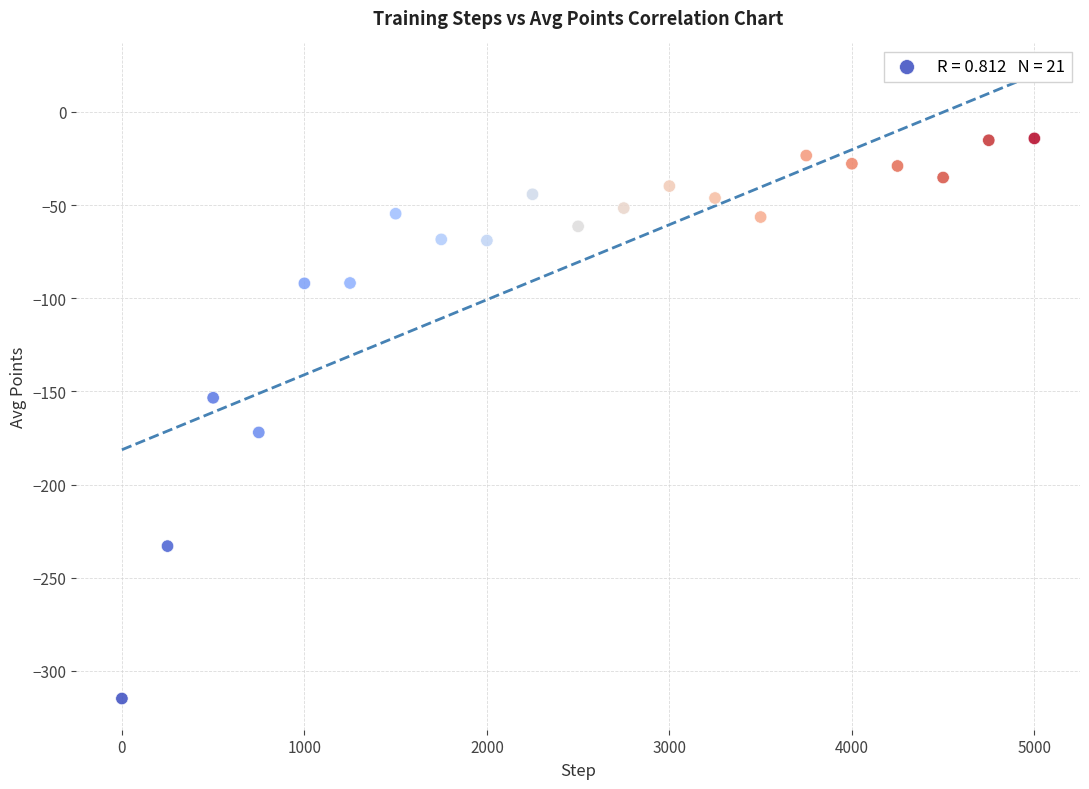

What is the range of X values (max minus min)?

5000.0